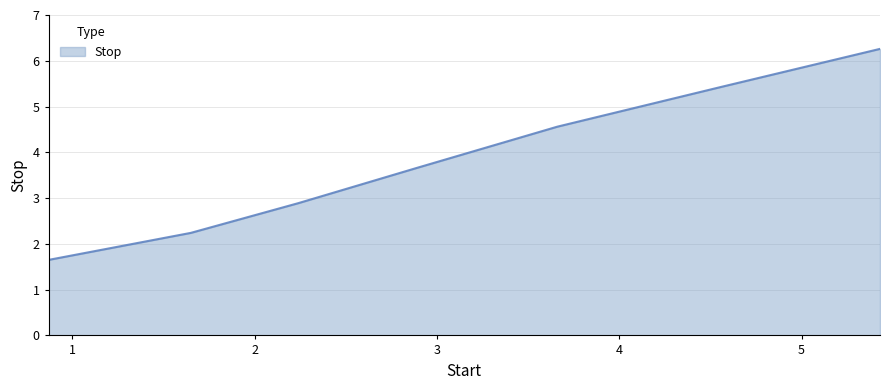

What is the maximum value shown in the chart?

6.3